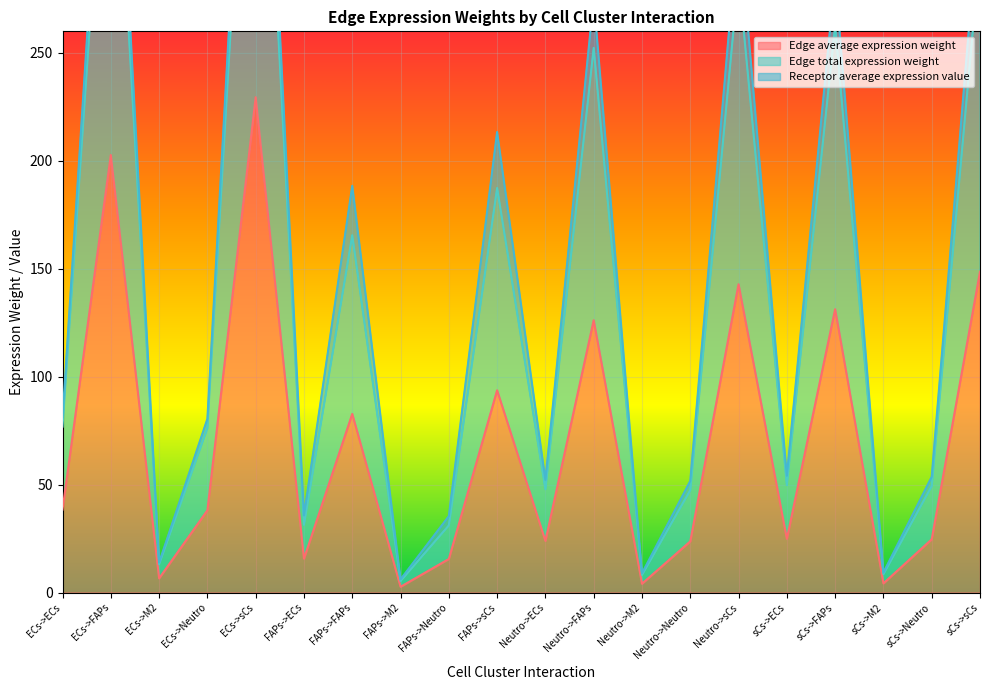

True or false: Edge total expression weight and Edge average expression weight cross at least once.

False